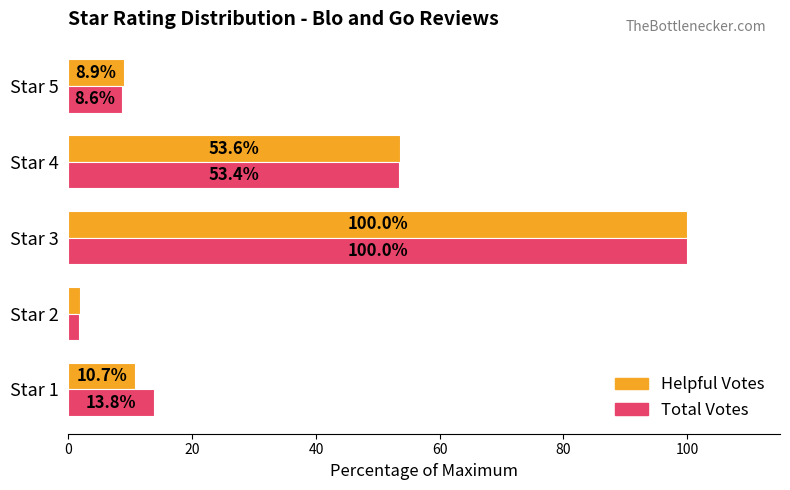

At which category does the chart reach its peak across all series?

Star 3